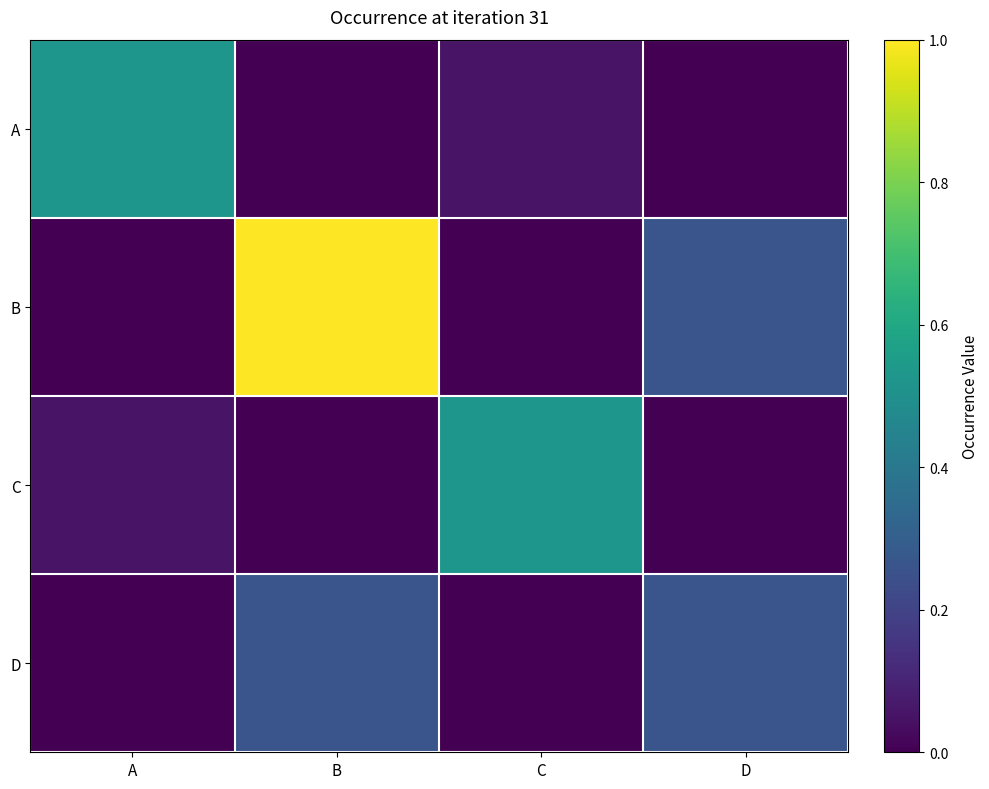

Count the number of data series in this chart.

4